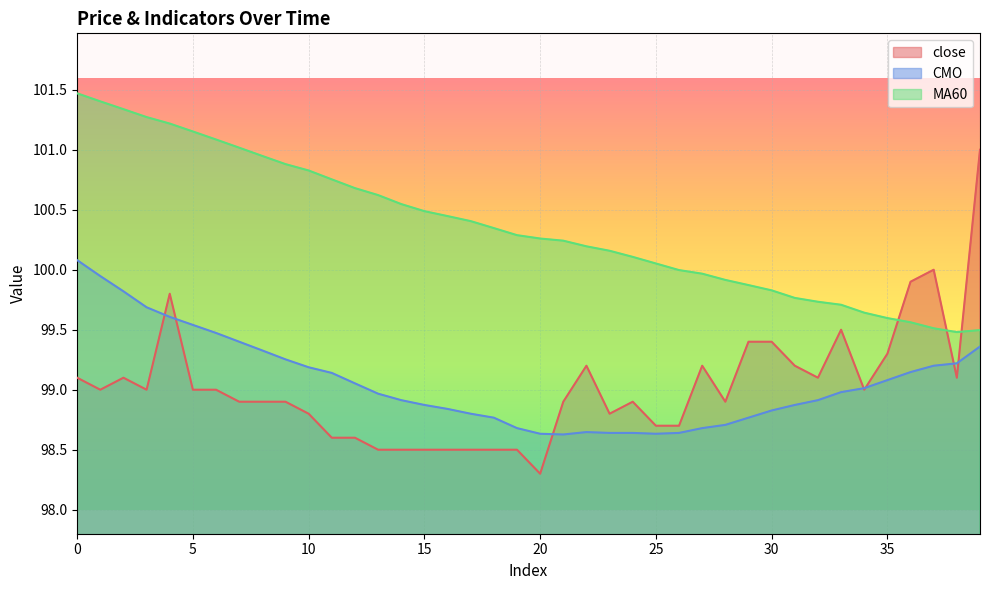

What is the highest value of the close series?

101.0